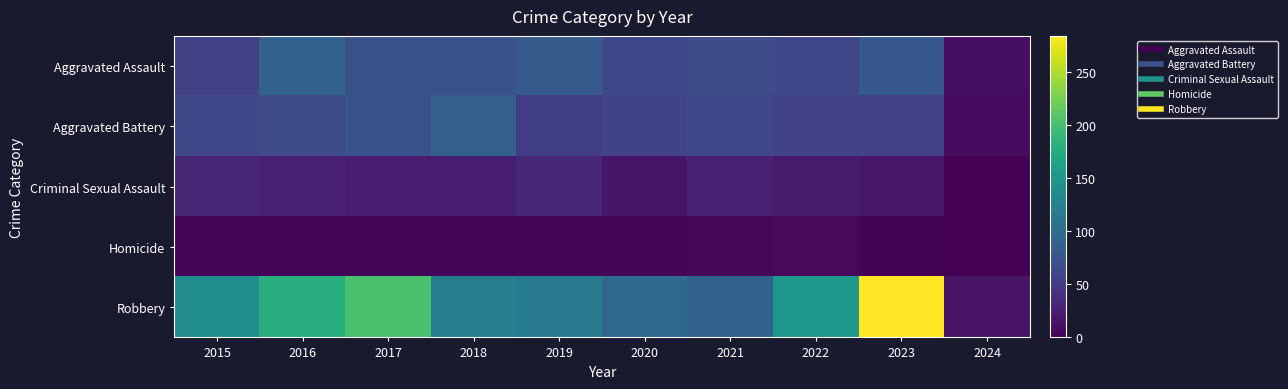

Reading left to right, list all the values displayed in this chart.

Aggravated Assault: 2015=56	2016=88	2017=72	2018=72	2019=80	2020=62	2021=66	2022=61	2023=78	2024=11
Aggravated Battery: 2015=60	2016=66	2017=71	2018=86	2019=53	2020=57	2021=60	2022=56	2023=56	2024=8
Criminal Sexual Assault: 2015=29	2016=26	2017=22	2018=24	2019=31	2020=16	2021=26	2022=21	2023=18	2024=1
Homicide: 2015=5	2016=4	2017=4	2018=4	2019=4	2020=5	2021=6	2022=7	2023=3	2024=0
Robbery: 2015=139	2016=178	2017=202	2018=121	2019=116	2020=97	2021=88	2022=151	2023=284	2024=15